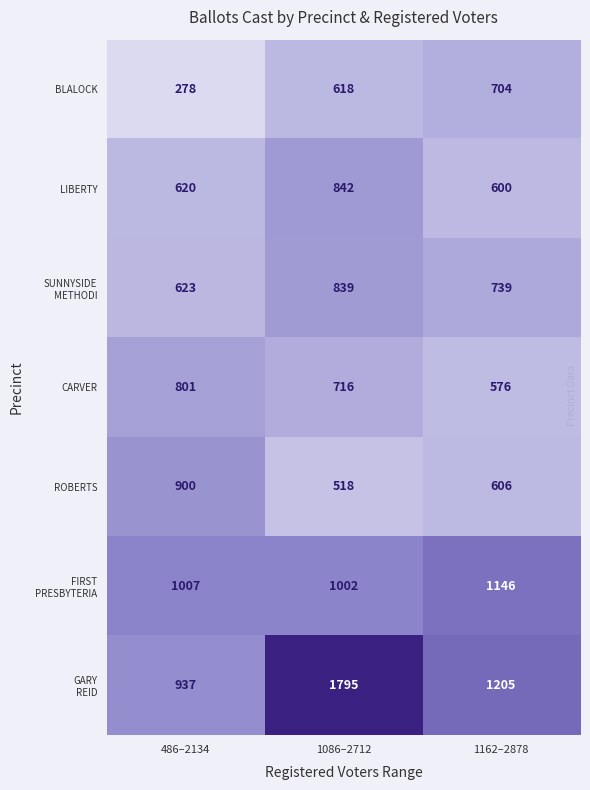

What is the difference between the maximum and minimum values in the CARVER series?

225